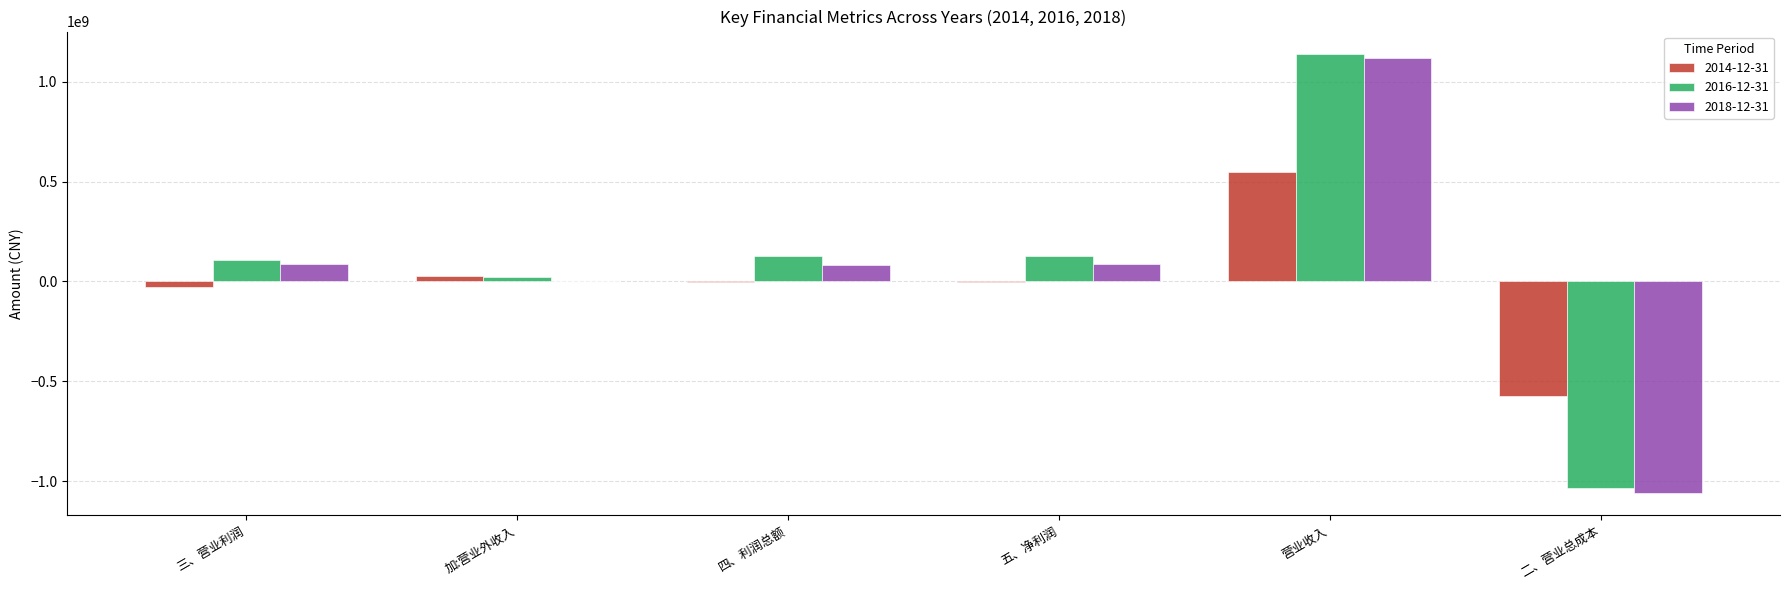

What is the greatest value displayed?

1141559379.0